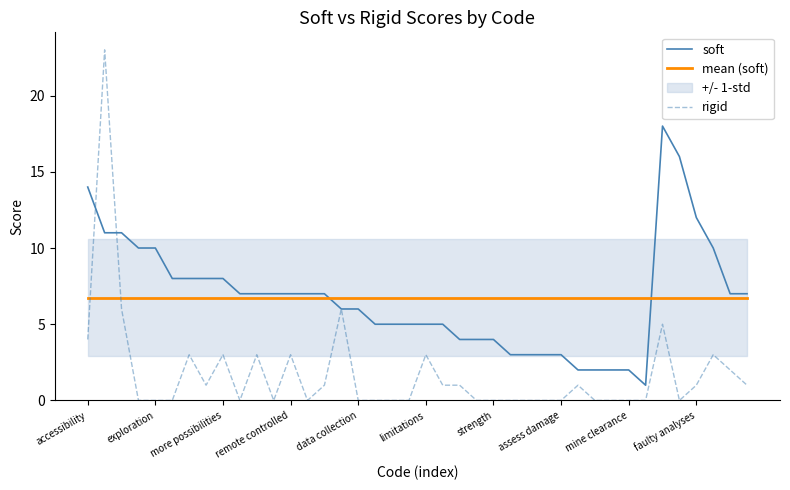

What is the difference between the rigid values at 31 and 22?

1.0